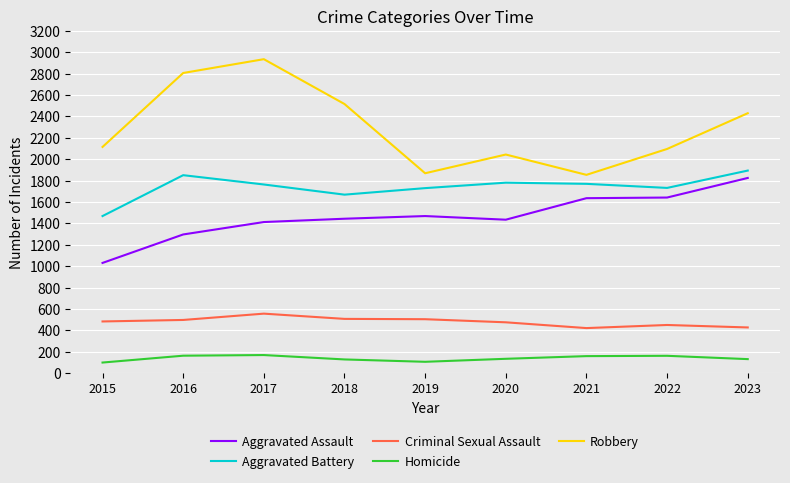

True or false: Aggravated Assault and Aggravated Battery intersect in this chart.

False